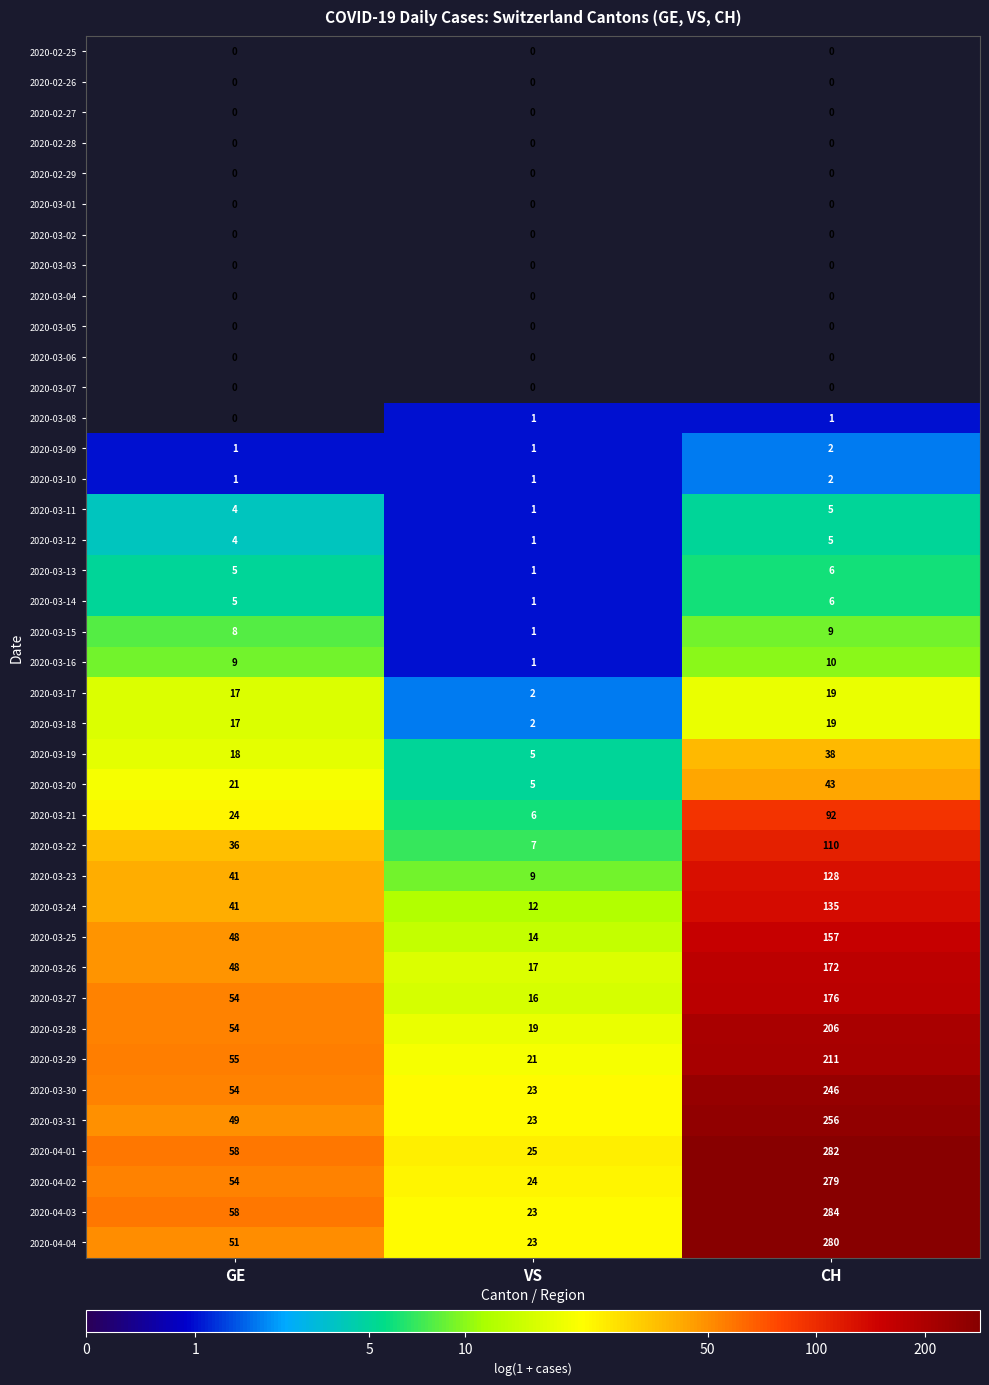

At which label is 2020-03-22 closest to 58?

GE